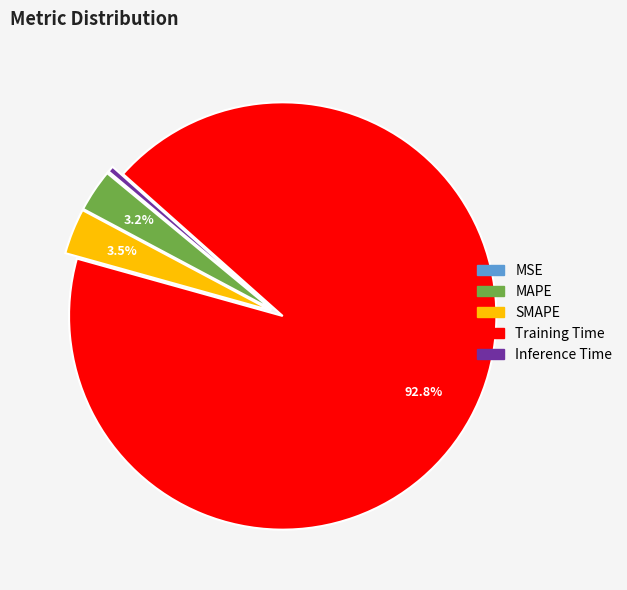

What percentage is the SMAPE slice, to the nearest percent?

3%